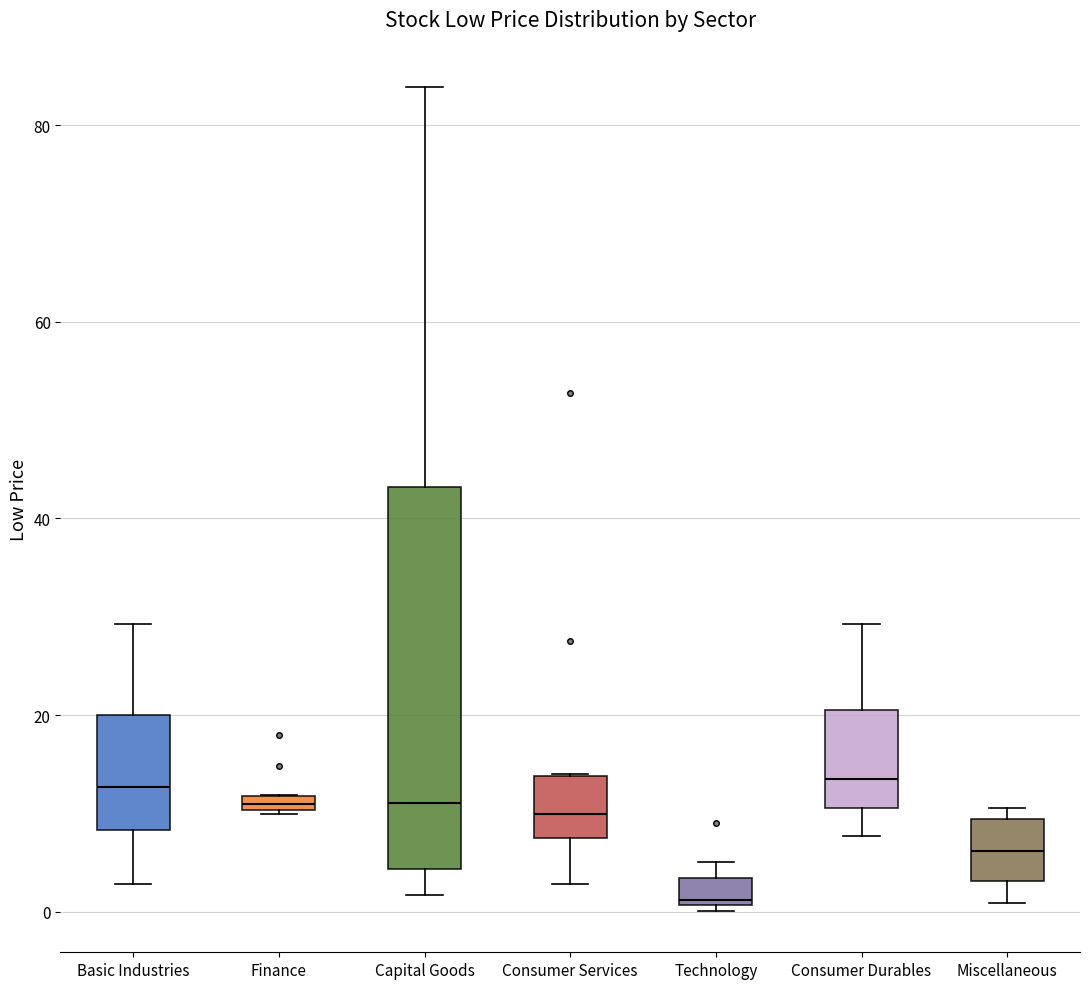

Comparing the boxes themselves (not the whiskers), which one is the tallest?

Capital Goods